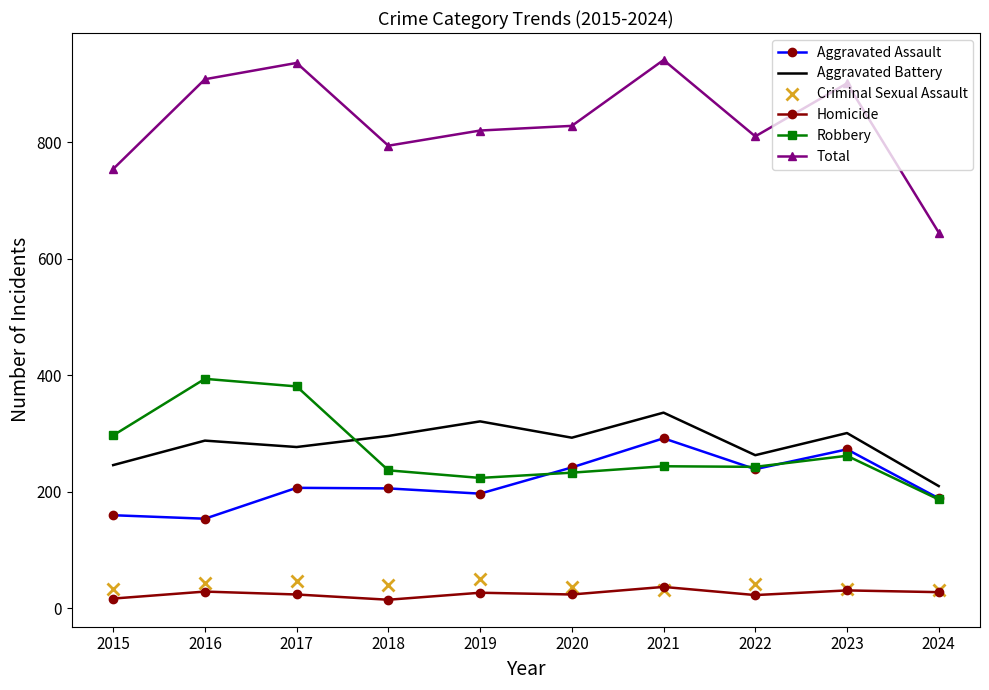

Read the Total value at 2019.

820